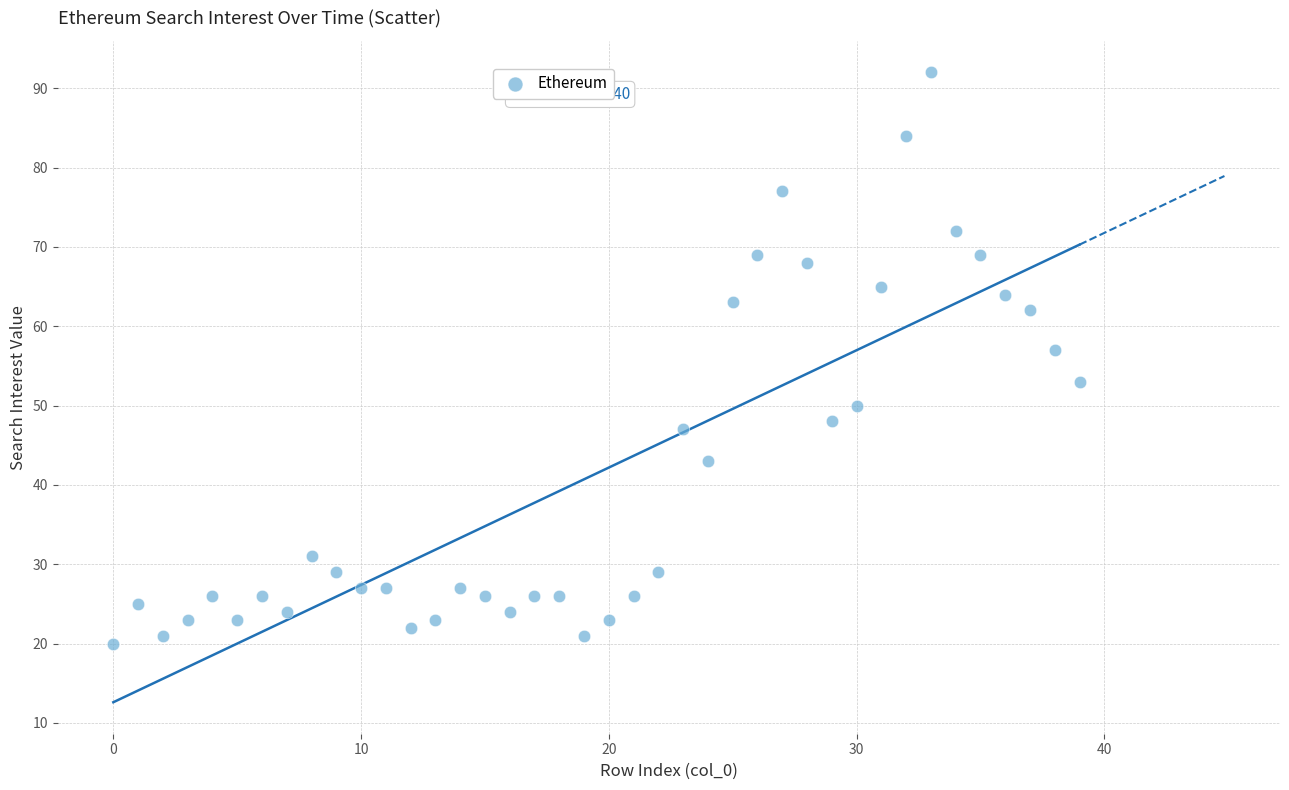

What Y value in the scatter plot is closest to 56?

57